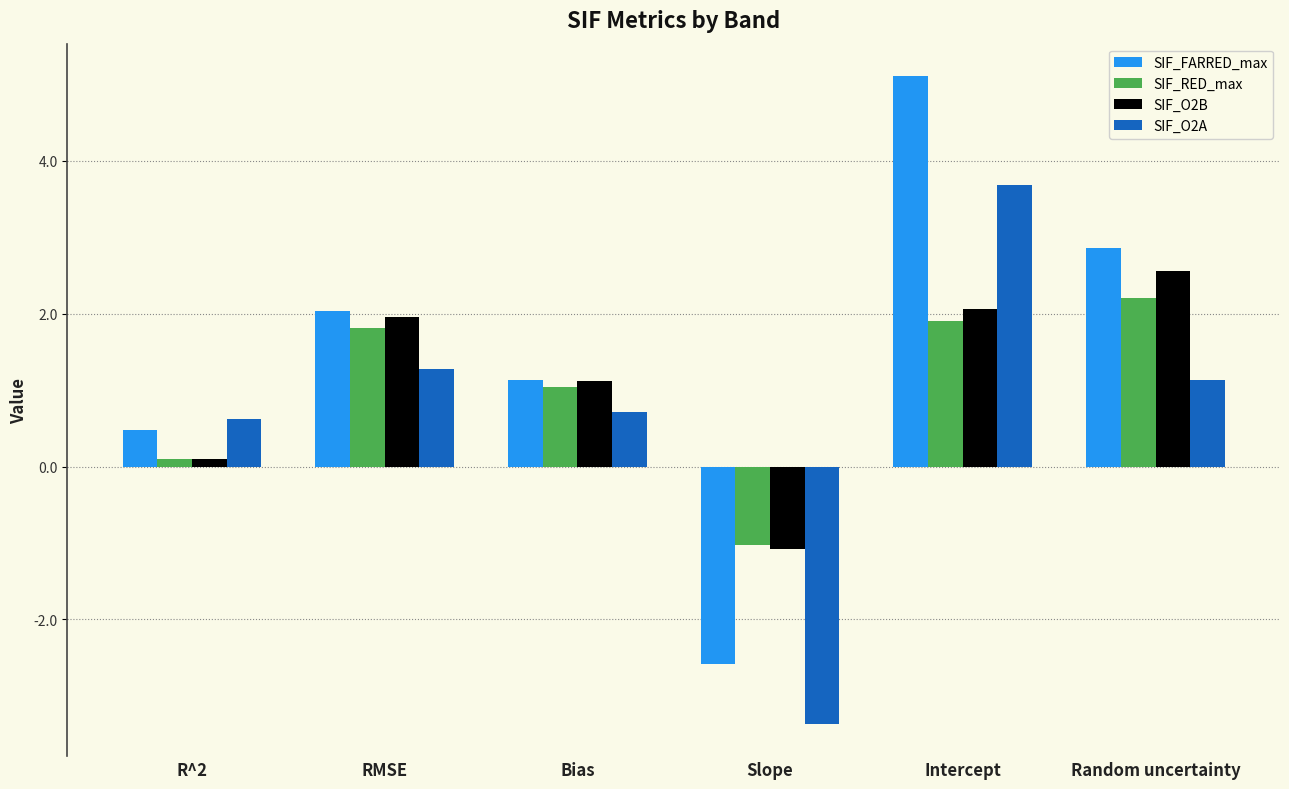

Which series has the largest range (max minus min)?

SIF_FARRED_max